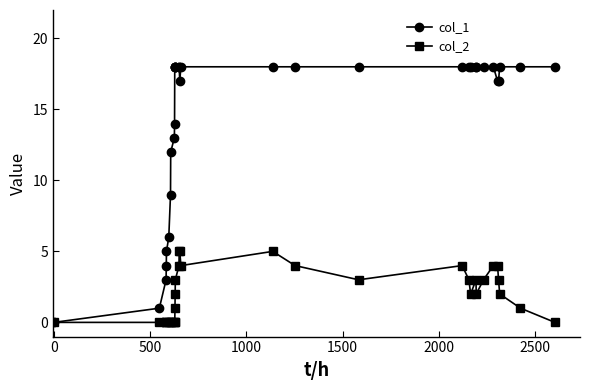

Which series has the widest spread of values?

col_1